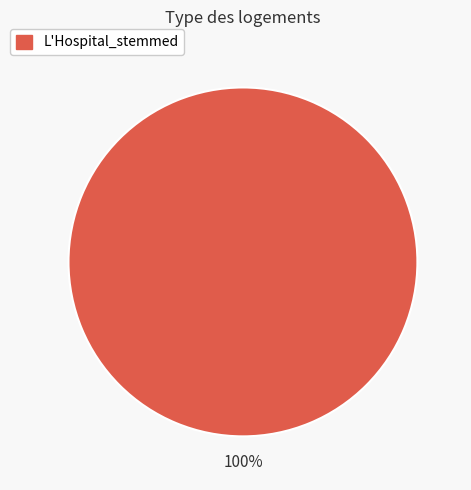

Is there a majority slice in this chart?

Yes